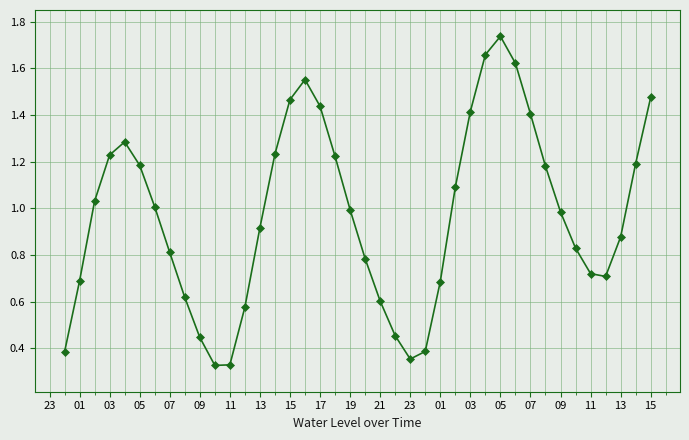

How many points are lower than both their immediate neighbors (excluding endpoints)?

3